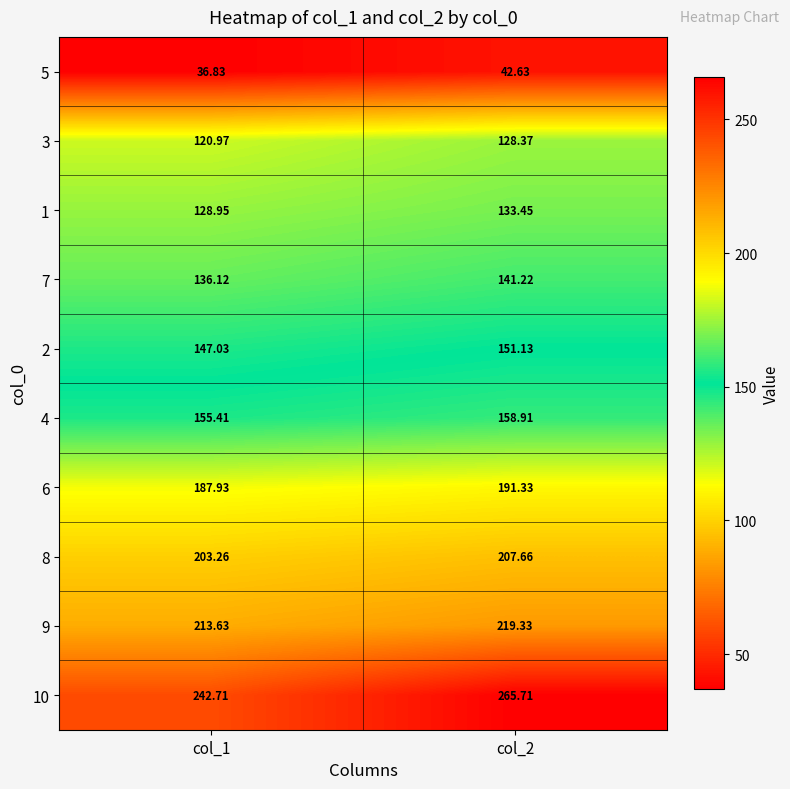

Is the value of 4 at col_2 greater than the value of 3 at col_2?

Yes